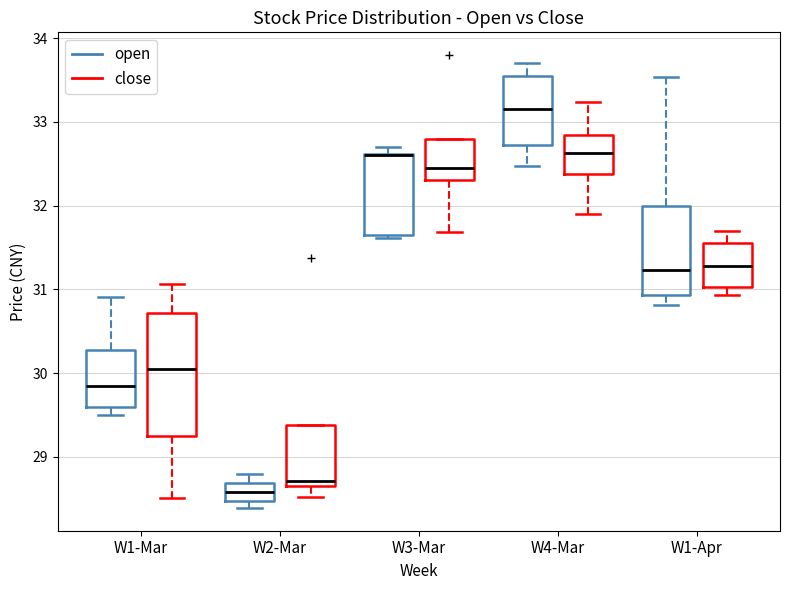

Comparing the boxes themselves (not the whiskers), which one is the tallest?

W1-Mar (close)